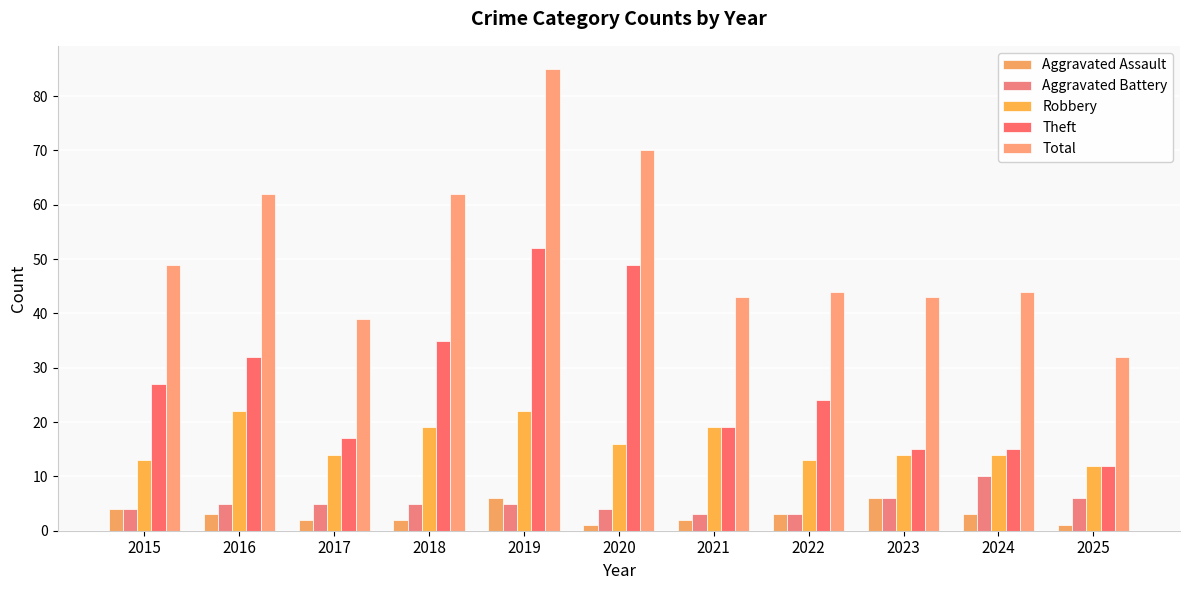

The value of Total at 2024 is 44. True or false?

True